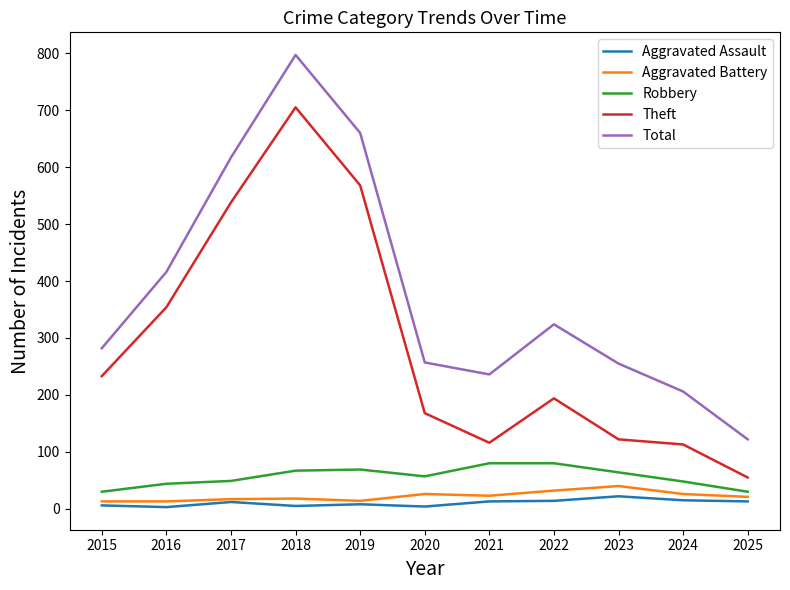

What is the highest value of the Total series?

797